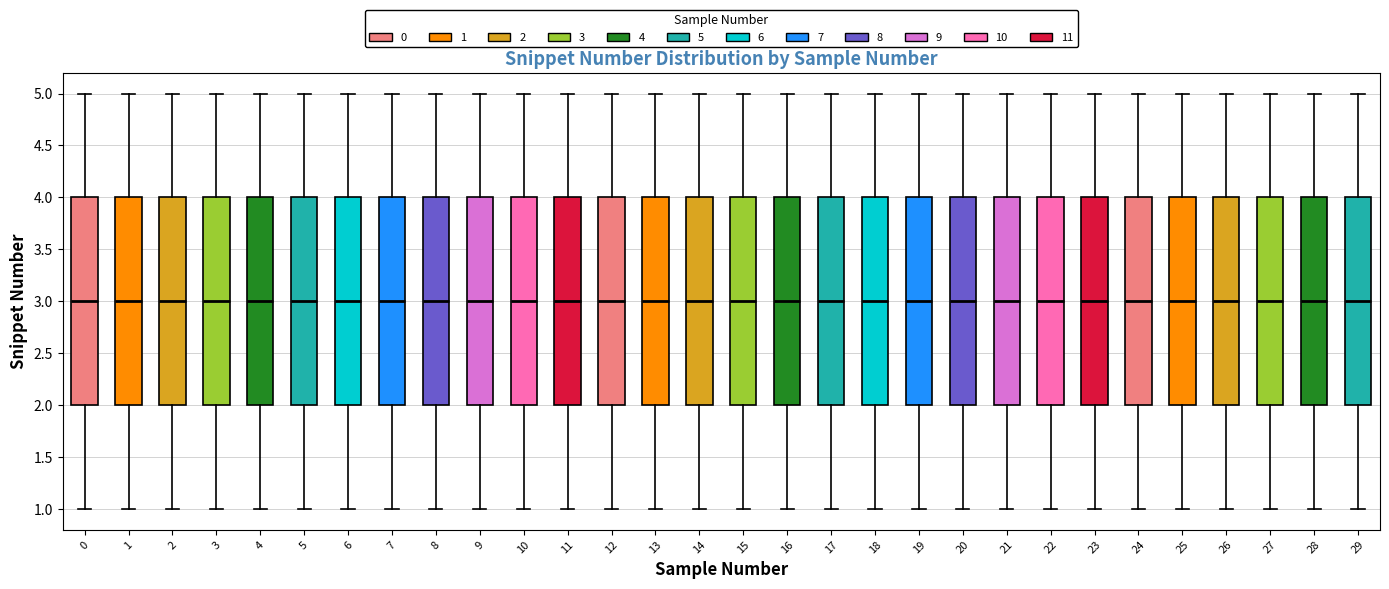

Where does the upper whisker of the box at x = 16 end on the y-axis? The values are not printed on the chart, so give them approximately, as read against the axis.

5